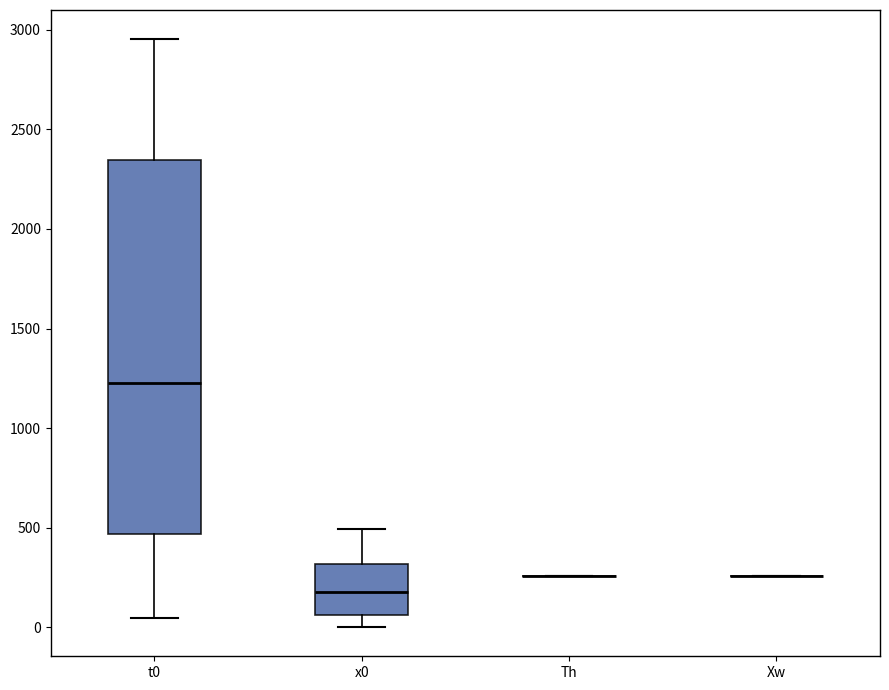

Reading left to right, transcribe this box plot: for each box, give where its median line is, the range the box spans, and where its two whiskers end, as read against the y-axis. The values are not printed on the chart, so give them approximately, as read against the axis.

t0: median 1250, box 450 to 2350, whiskers 50 to 2950
x0: median 200, box 50 to 300, whiskers 0 to 500
Th: box collapsed to a line at 250, whiskers 250 to 250
Xw: box collapsed to a line at 250, whiskers 250 to 250